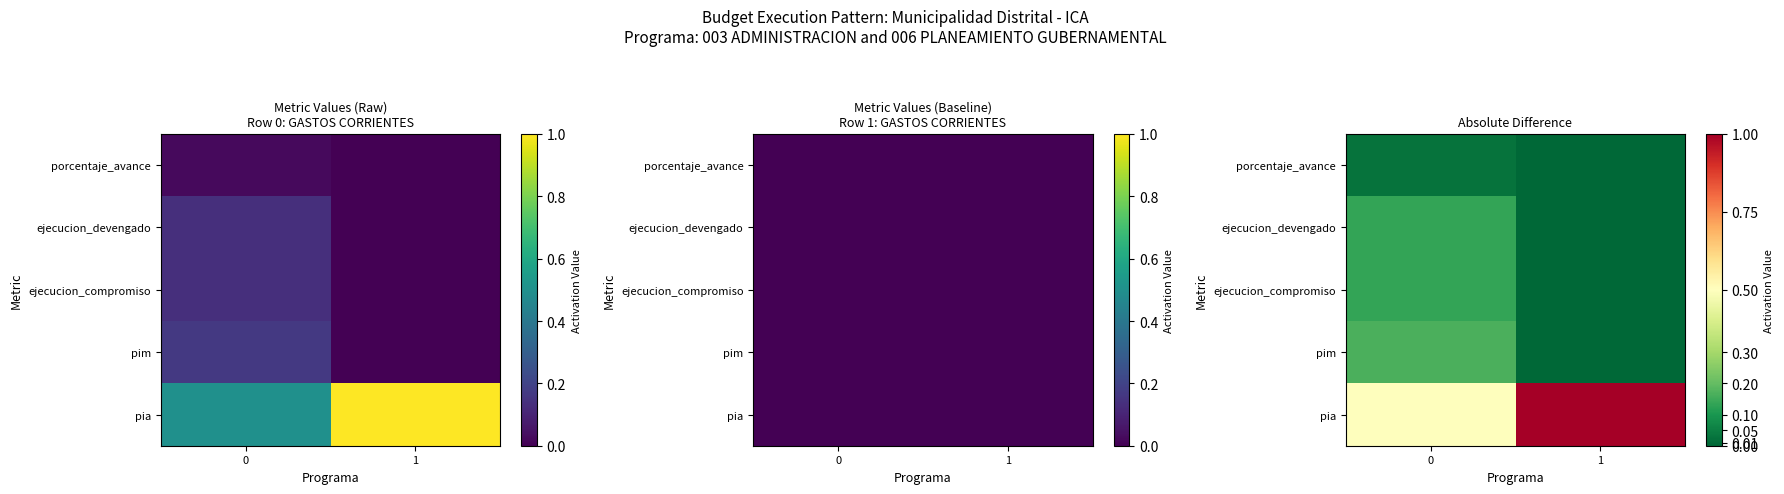

What is the maximum value for ejecucion_devengado?

0.1